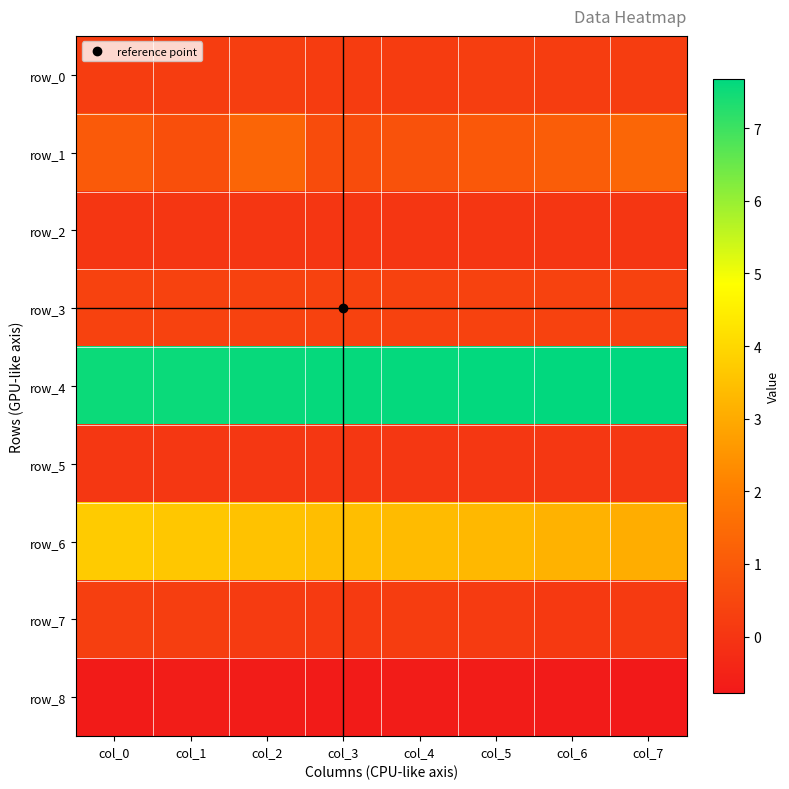

What is the sum of all row_3 values?

3.0